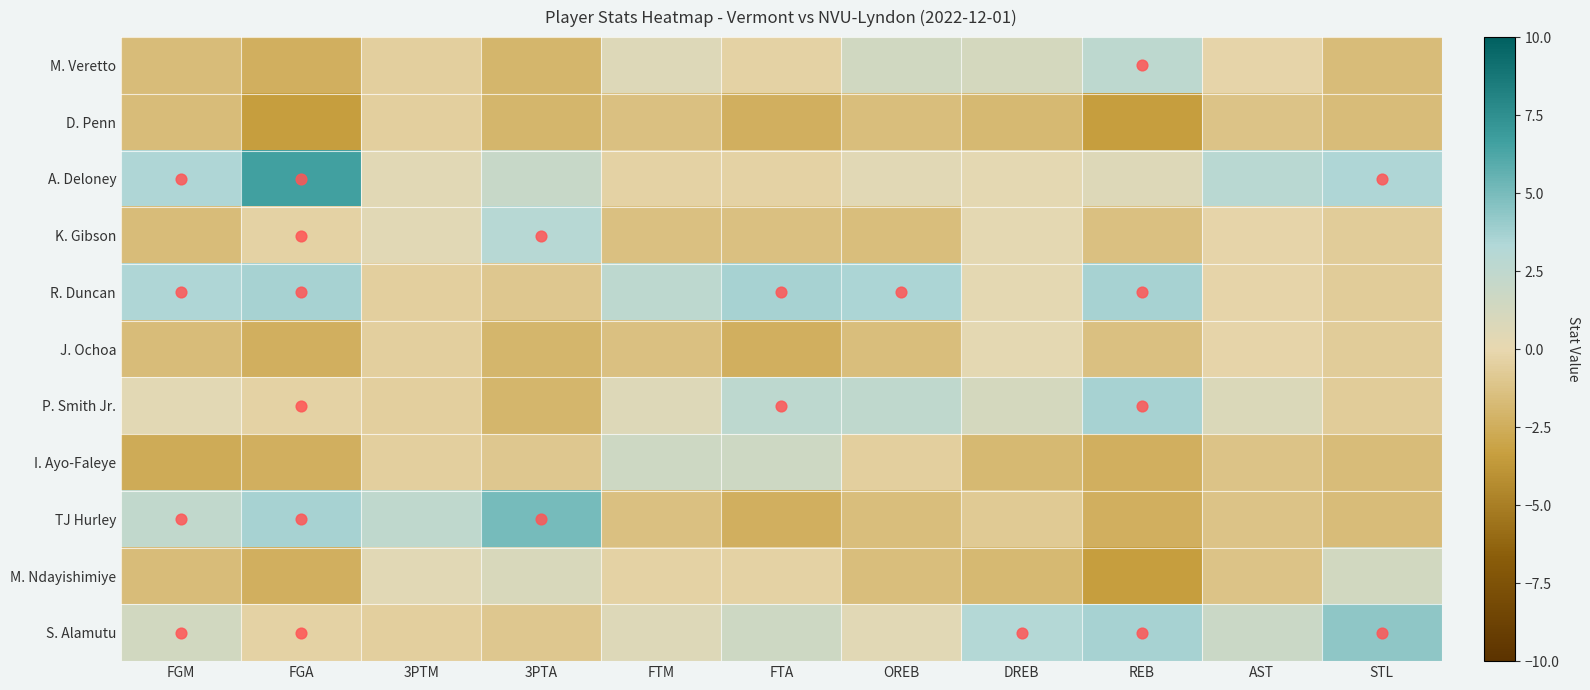

Reading left to right, what are all the values shown in this chart?

M. Veretto: FGM=-1.6	FGA=-2.4	3PTM=-0.5	3PTA=-2.0	FTM=0.6	FTA=-0.4	OREB=1.5	DREB=1.2	REB=2.6	AST=-0.2	STL=-1.6
D. Penn: FGM=-1.6	FGA=-3.4	3PTM=-0.5	3PTA=-2.0	FTM=-1.4	FTA=-2.4	OREB=-1.5	DREB=-1.8	REB=-3.4	AST=-1.2	STL=-1.6
A. Deloney: FGM=3.4	FGA=6.6	3PTM=0.5	3PTA=2.0	FTM=-0.4	FTA=-0.4	OREB=0.5	DREB=0.2	REB=0.6	AST=2.8	STL=3.4
K. Gibson: FGM=-1.6	FGA=-0.4	3PTM=0.5	3PTA=3.0	FTM=-1.4	FTA=-1.4	OREB=-1.5	DREB=0.2	REB=-1.4	AST=-0.2	STL=-0.6
R. Duncan: FGM=3.4	FGA=3.6	3PTM=-0.5	3PTA=-1.0	FTM=2.6	FTA=3.6	OREB=3.5	DREB=0.2	REB=3.6	AST=-0.2	STL=-0.6
J. Ochoa: FGM=-1.6	FGA=-2.4	3PTM=-0.5	3PTA=-2.0	FTM=-1.4	FTA=-2.4	OREB=-1.5	DREB=0.2	REB=-1.4	AST=-0.2	STL=-0.6
P. Smith Jr.: FGM=0.4	FGA=-0.4	3PTM=-0.5	3PTA=-2.0	FTM=0.6	FTA=2.6	OREB=2.5	DREB=1.2	REB=3.6	AST=0.8	STL=-0.6
I. Ayo-Faleye: FGM=-2.6	FGA=-2.4	3PTM=-0.5	3PTA=-1.0	FTM=1.6	FTA=1.6	OREB=-0.5	DREB=-1.8	REB=-2.4	AST=-1.2	STL=-1.6
TJ Hurley: FGM=2.4	FGA=3.6	3PTM=2.5	3PTA=5.0	FTM=-1.4	FTA=-2.4	OREB=-1.5	DREB=-0.8	REB=-2.4	AST=-1.2	STL=-1.6
M. Ndayishimiye: FGM=-1.6	FGA=-2.4	3PTM=0.5	3PTA=1.0	FTM=-0.4	FTA=-0.4	OREB=-1.5	DREB=-1.8	REB=-3.4	AST=-1.2	STL=1.4
S. Alamutu: FGM=1.4	FGA=-0.4	3PTM=-0.5	3PTA=-1.0	FTM=0.6	FTA=1.6	OREB=0.5	DREB=3.2	REB=3.6	AST=1.8	STL=4.4